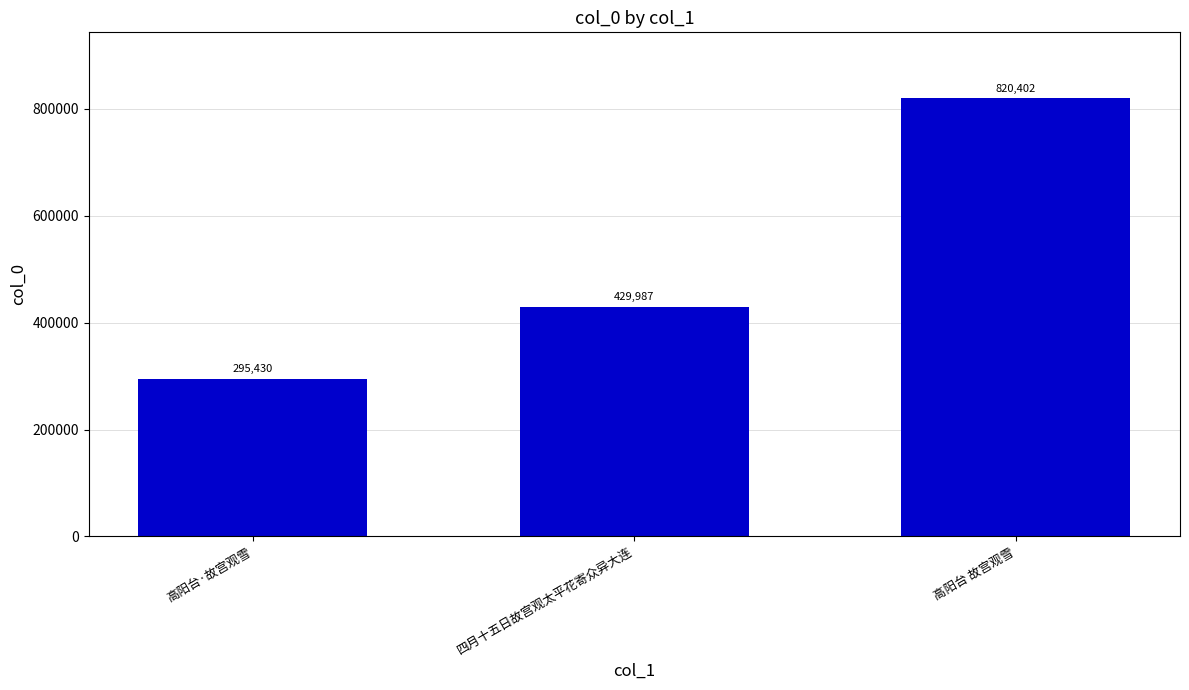

What value does the data have at 高阳台 故宫观雪, to the nearest 100?

820400